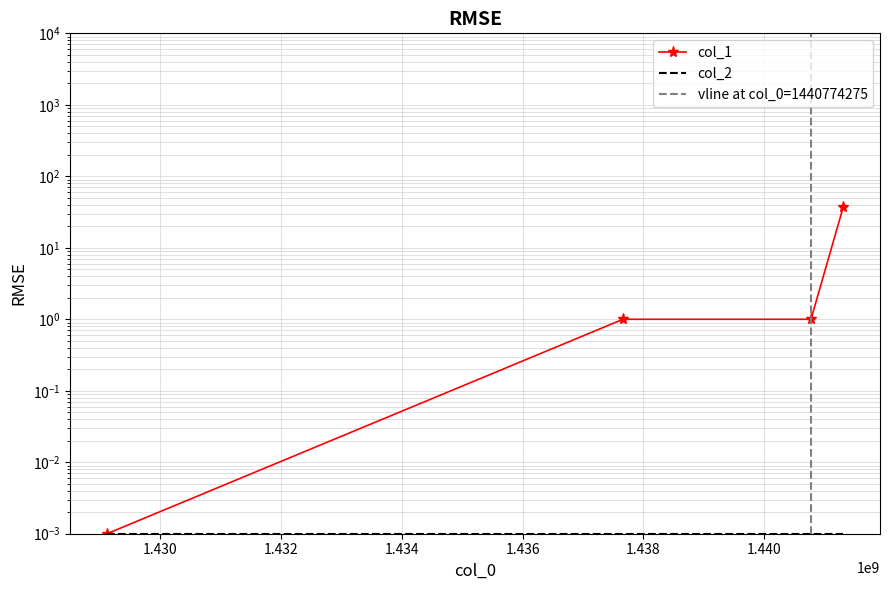

Does the chart have visible grid lines?

Yes